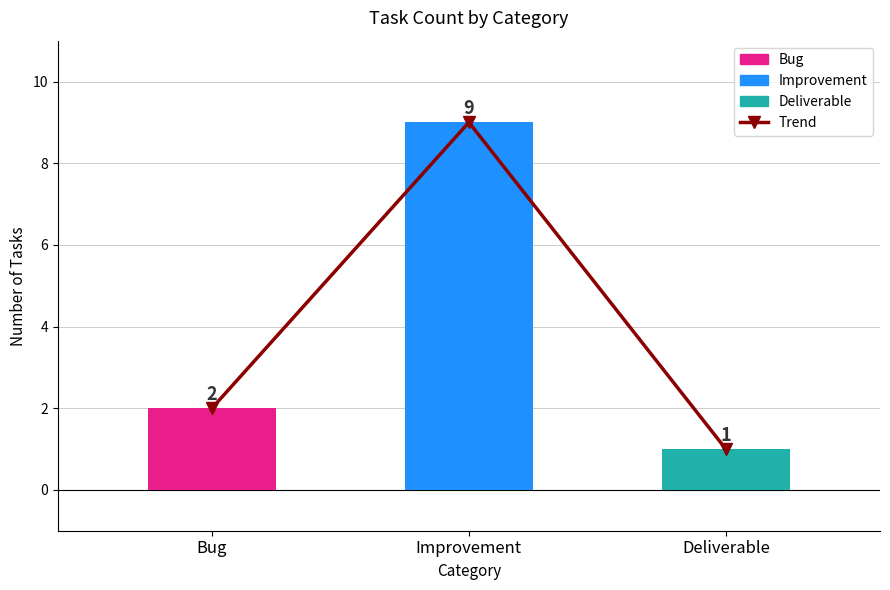

What is the label of the 1st bar from the right?

Deliverable